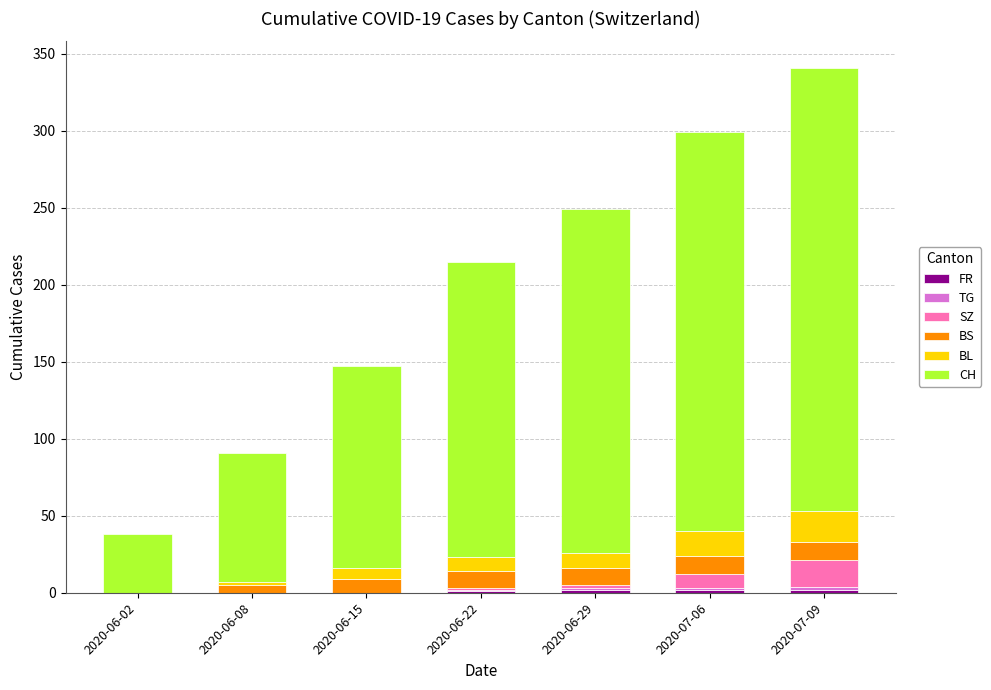

At which label is BS closest to 6?

2020-06-08